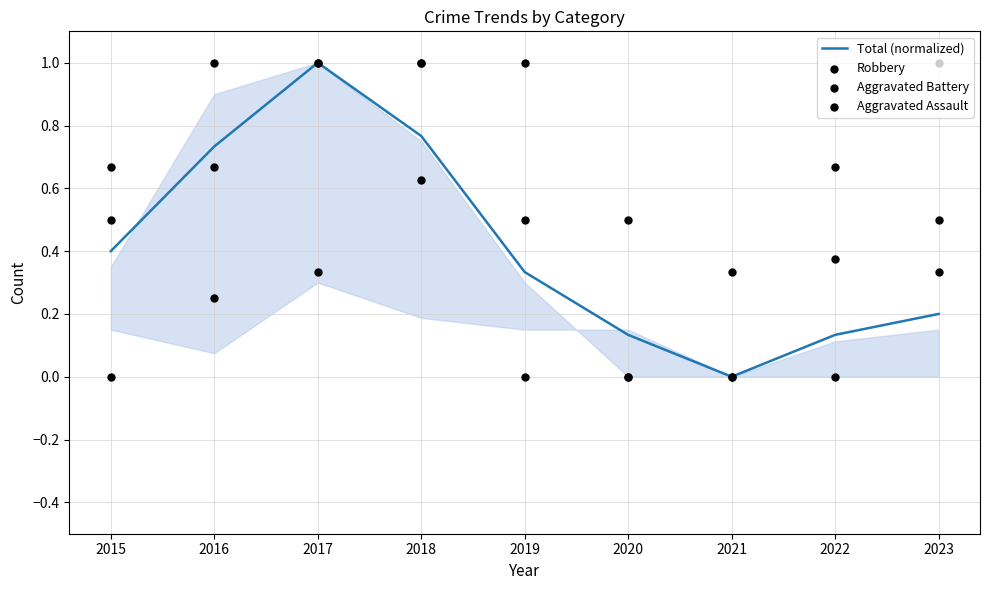

At which category is the sum across all series the highest?

2018